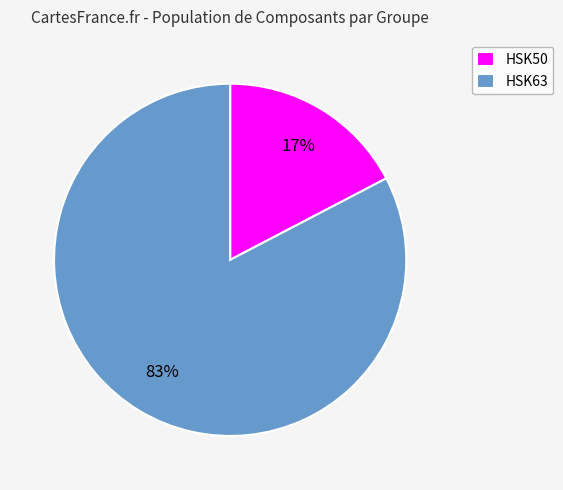

How many slices are in this pie chart?

2